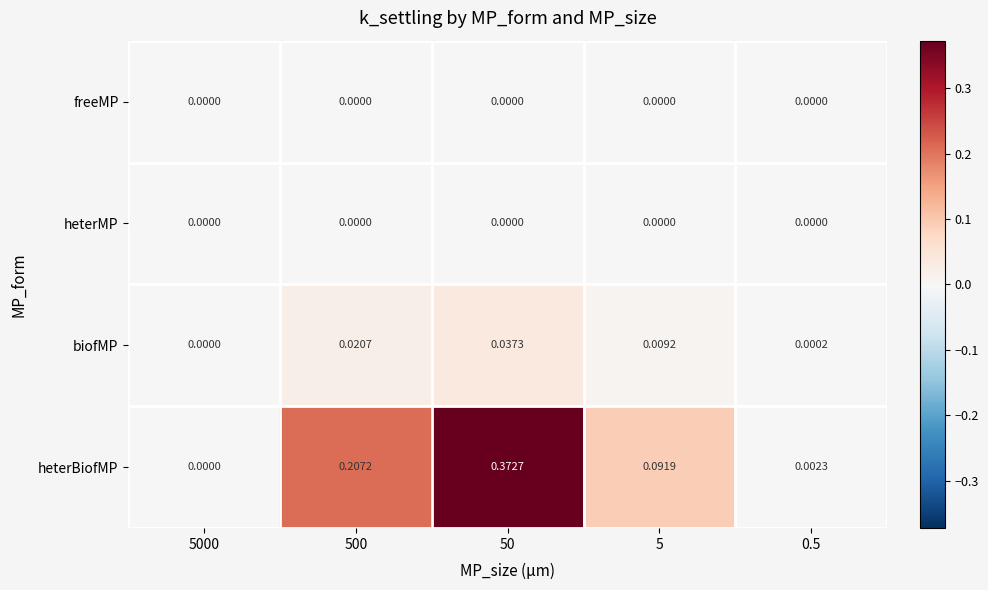

Is the value of heterBiofMP at 50 greater than the value of heterMP at 5000?

Yes